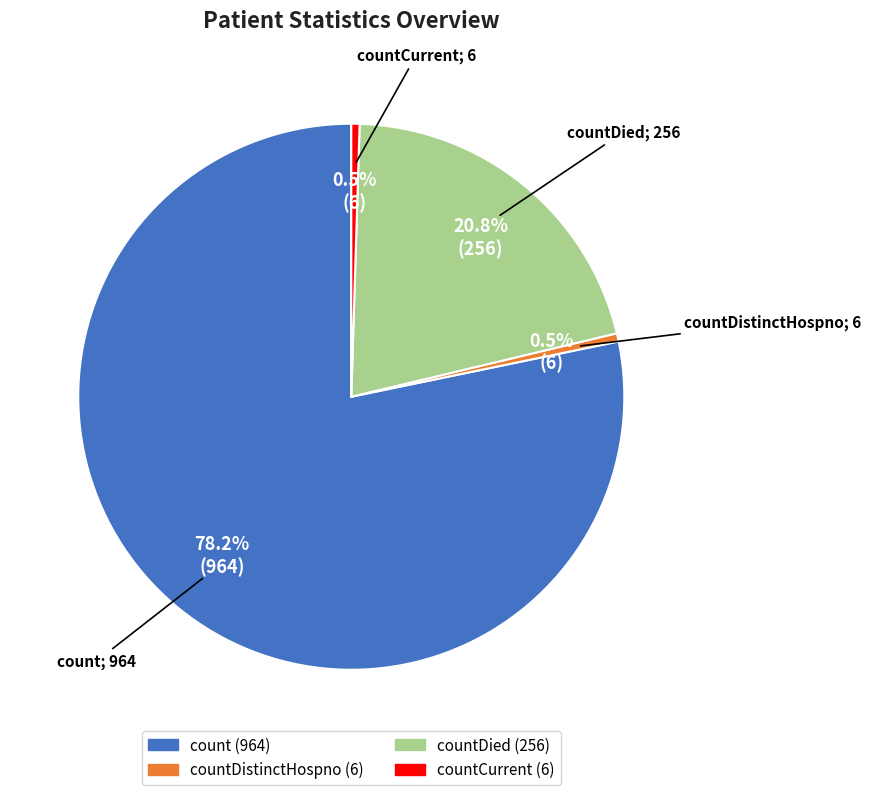

Is there any slice that represents more than half of the pie?

Yes